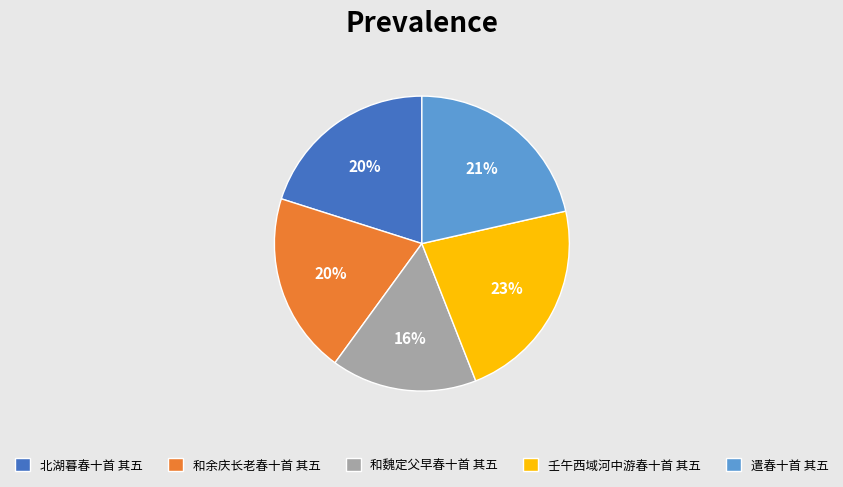

To the nearest percent, what portion does 和魏定父早春十首 其五 represent?

16%